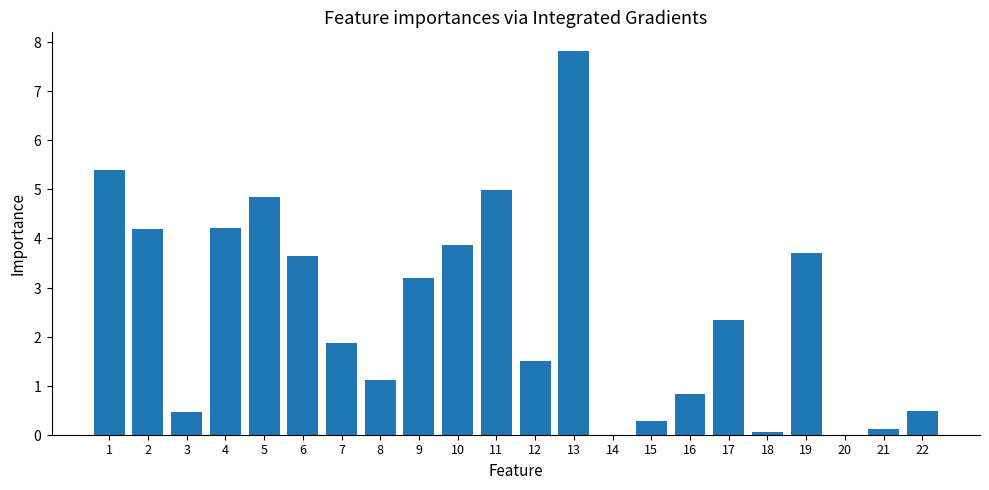

What is the difference between the second highest and second lowest values?

5.4